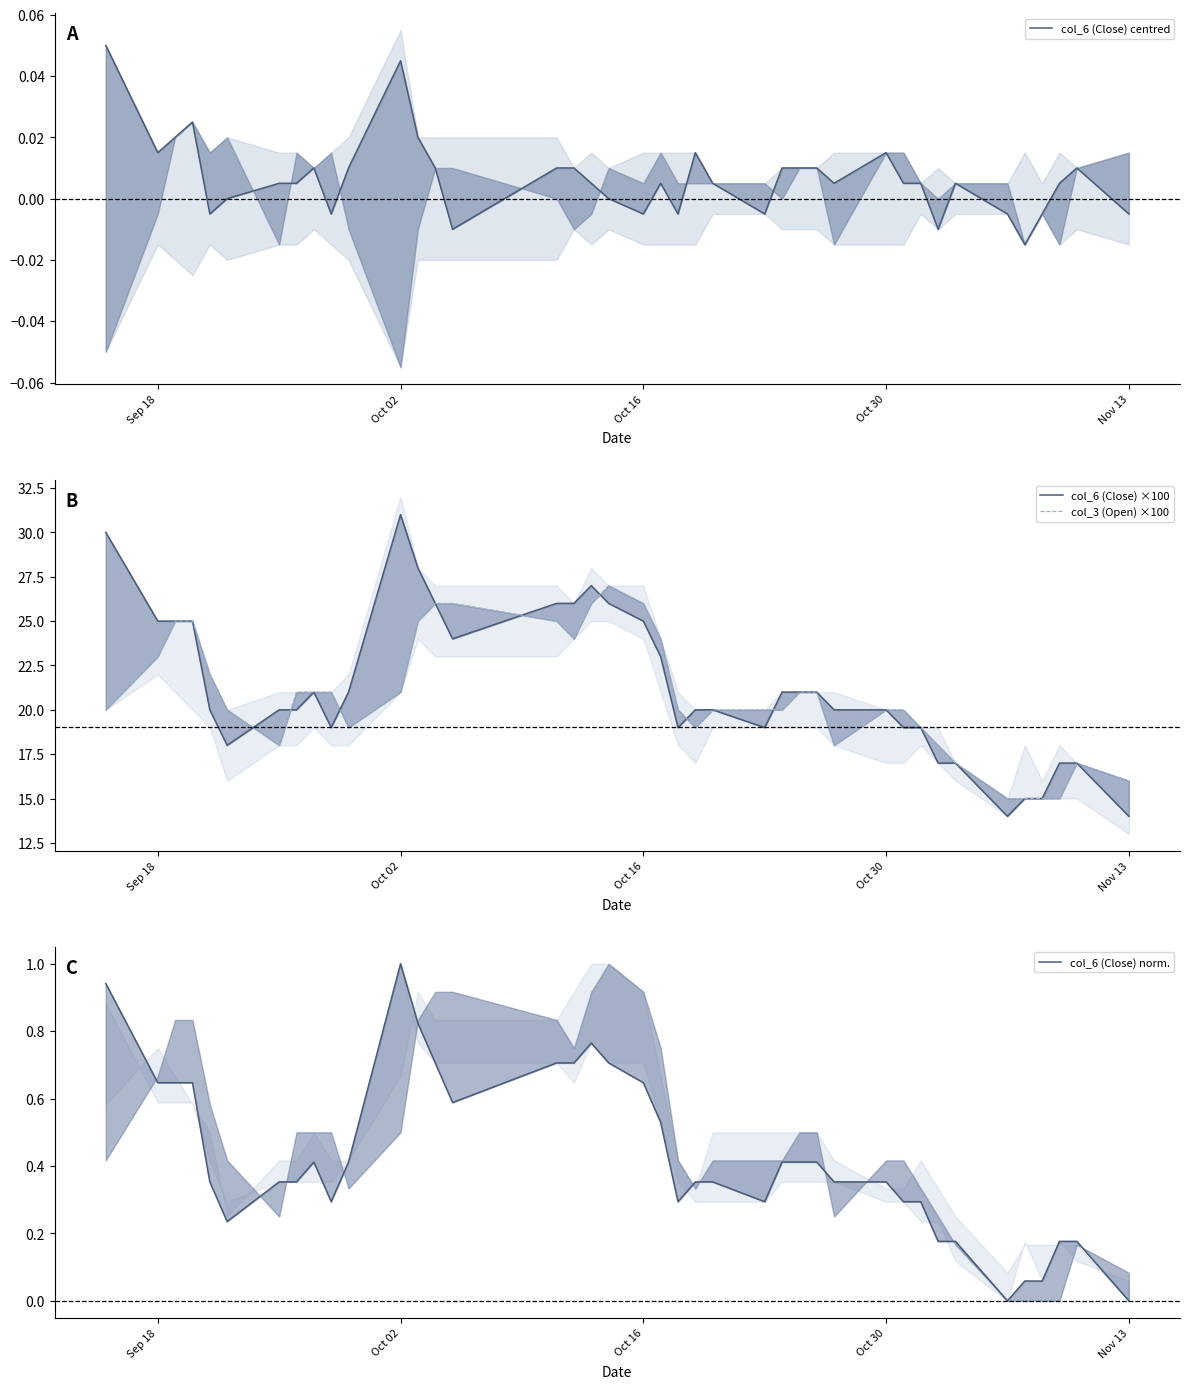

How many values in col_6 (Close) norm. are above zero?

38